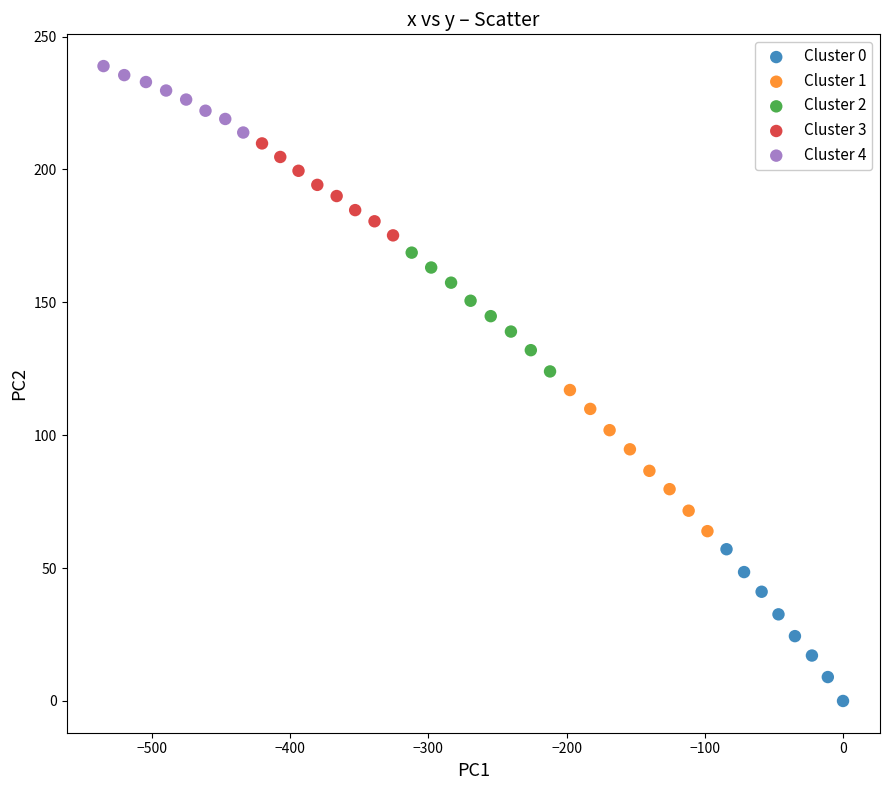

Which series reaches the minimum Y coordinate?

Cluster 0